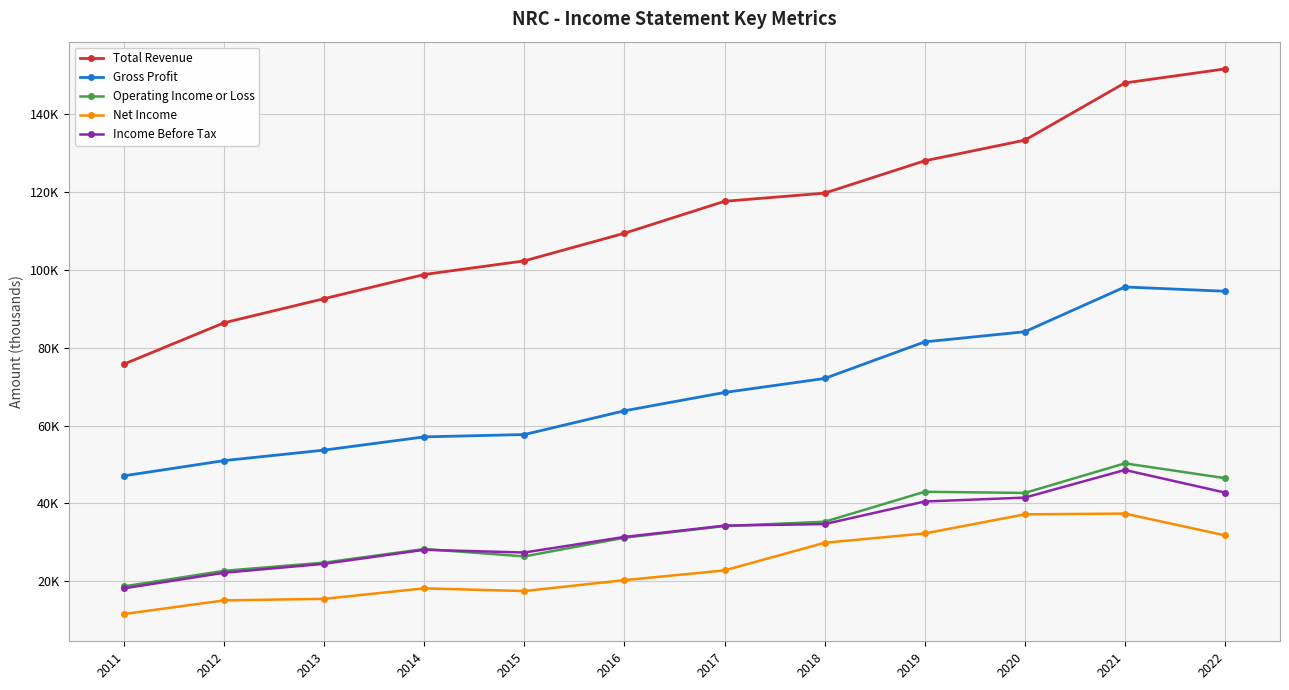

List the labels in order of Gross Profit value, largest first.

2021, 2022, 2020, 2019, 2018, 2017, 2016, 2015, 2014, 2013, 2012, 2011